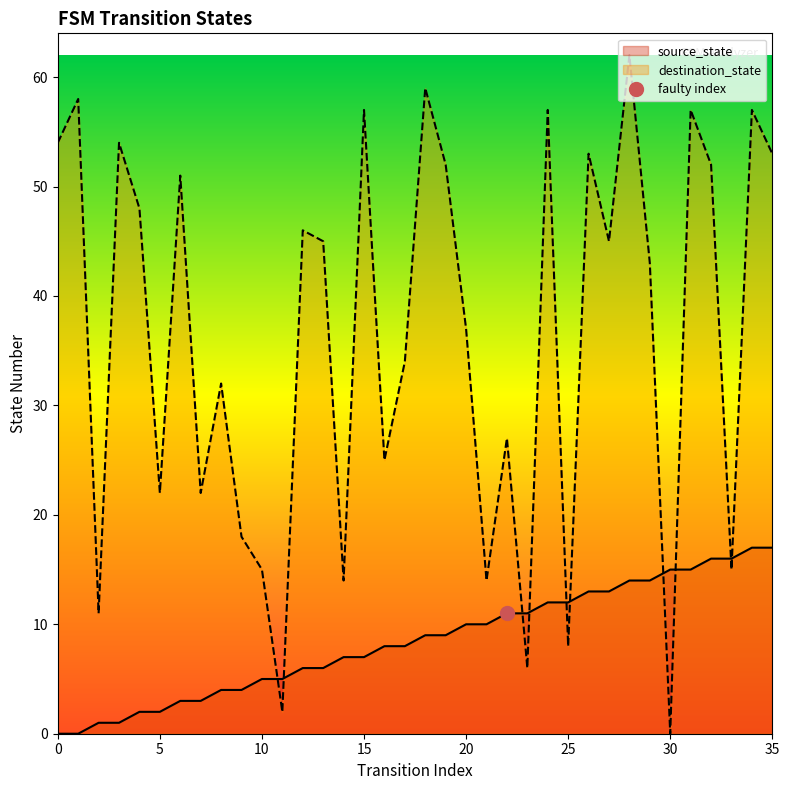

Reading left to right, list all the values displayed in this chart.

source_state: 0=0	1=0	2=1	3=1	4=2	5=2	6=3	7=3	8=4	9=4	10=5	11=5	12=6	13=6	14=7	15=7	16=8	17=8	18=9	19=9	20=10	21=10	22=11	23=11	24=12	25=12	26=13	27=13	28=14	29=14	30=15	31=15	32=16	33=16	34=17	35=17
destination_state: 0=54	1=58	2=11	3=54	4=48	5=22	6=51	7=22	8=32	9=18	10=15	11=2	12=46	13=45	14=14	15=57	16=25	17=34	18=59	19=52	20=37	21=14	22=27	23=6	24=57	25=8	26=53	27=45	28=62	29=43	30=0	31=57	32=52	33=15	34=57	35=53